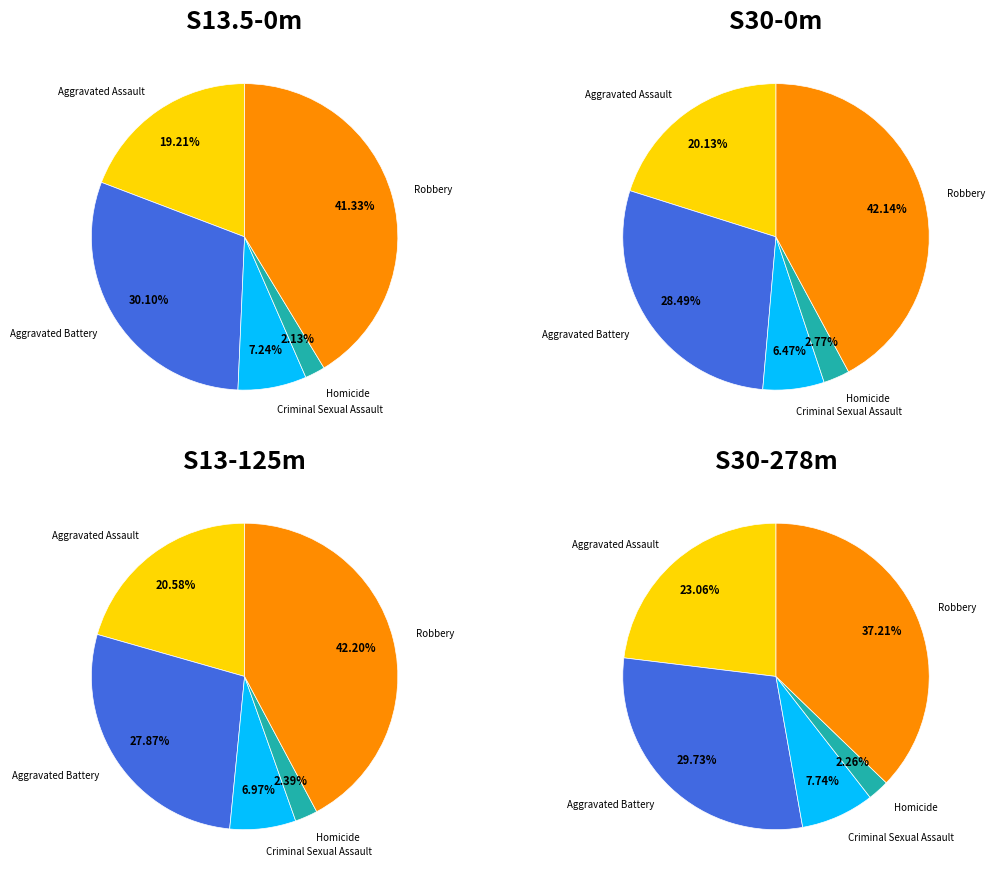

Rank the categories by value from lowest to highest.

Homicide, Criminal Sexual Assault, Aggravated Assault, Aggravated Battery, Robbery